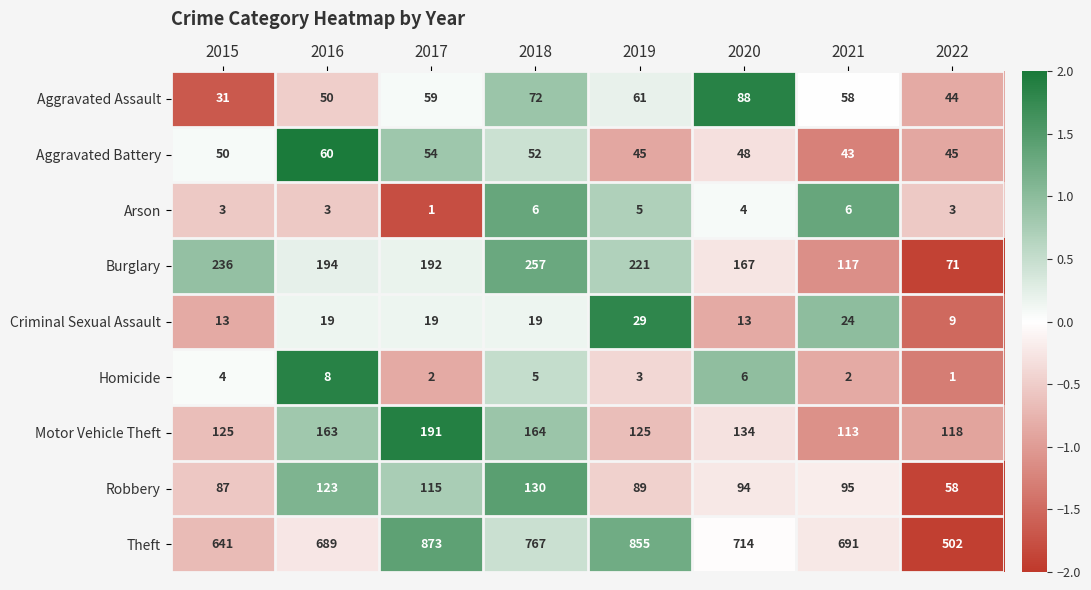

How many values in the Theft series are below 714?

4